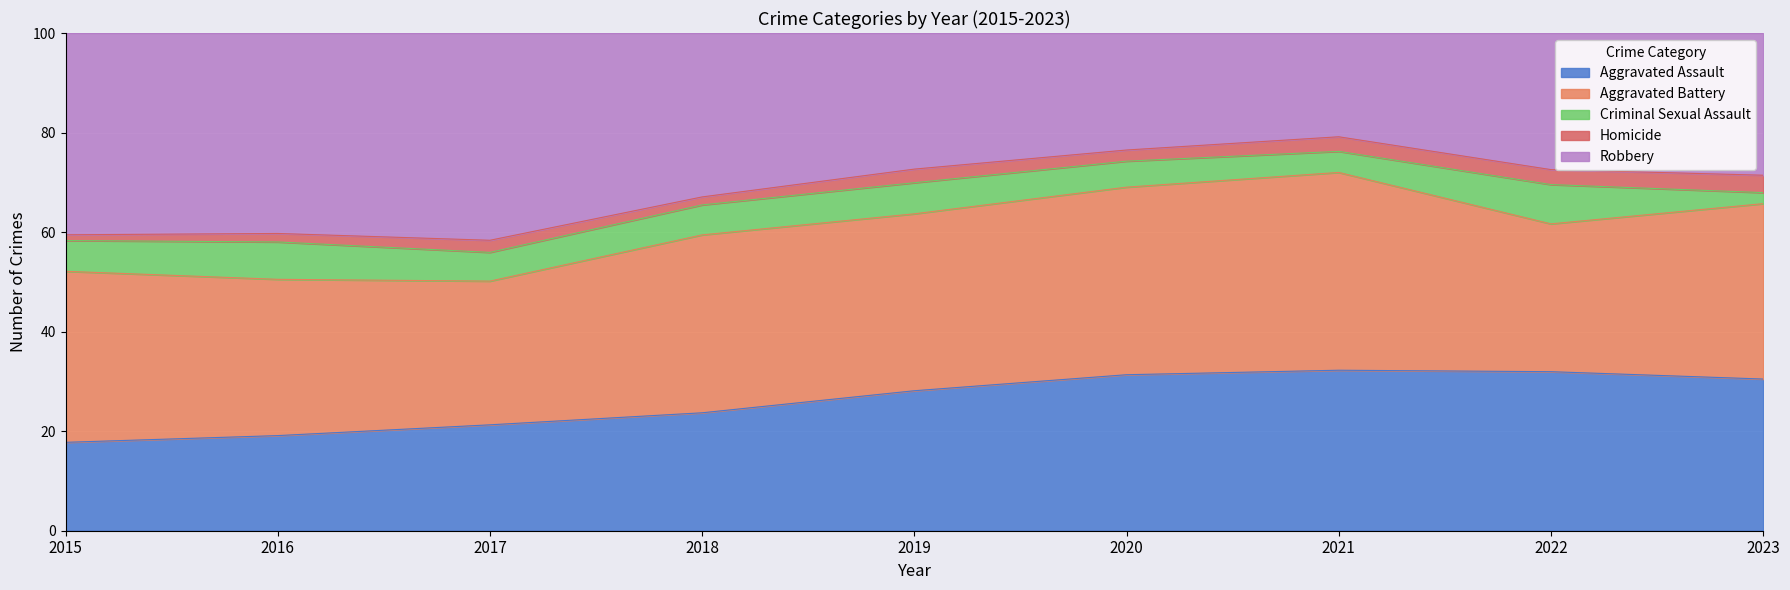

What are all the series names shown in the legend?

Aggravated Assault, Aggravated Battery, Criminal Sexual Assault, Homicide, Robbery